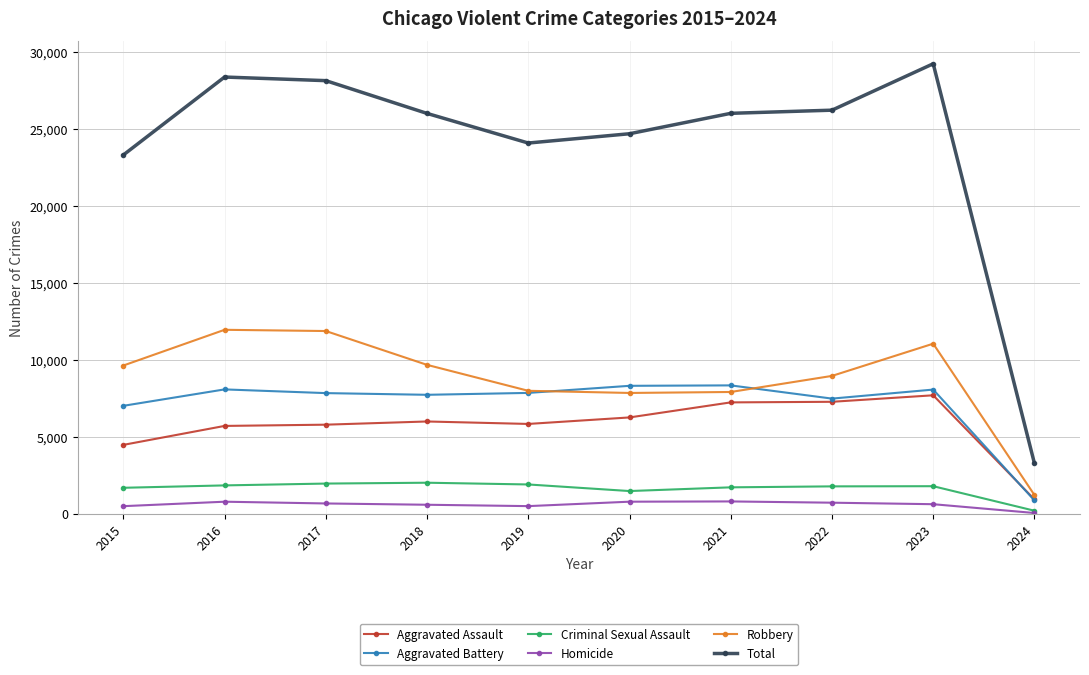

The Aggravated Battery series shows 7735 at 2018. True or false?

True